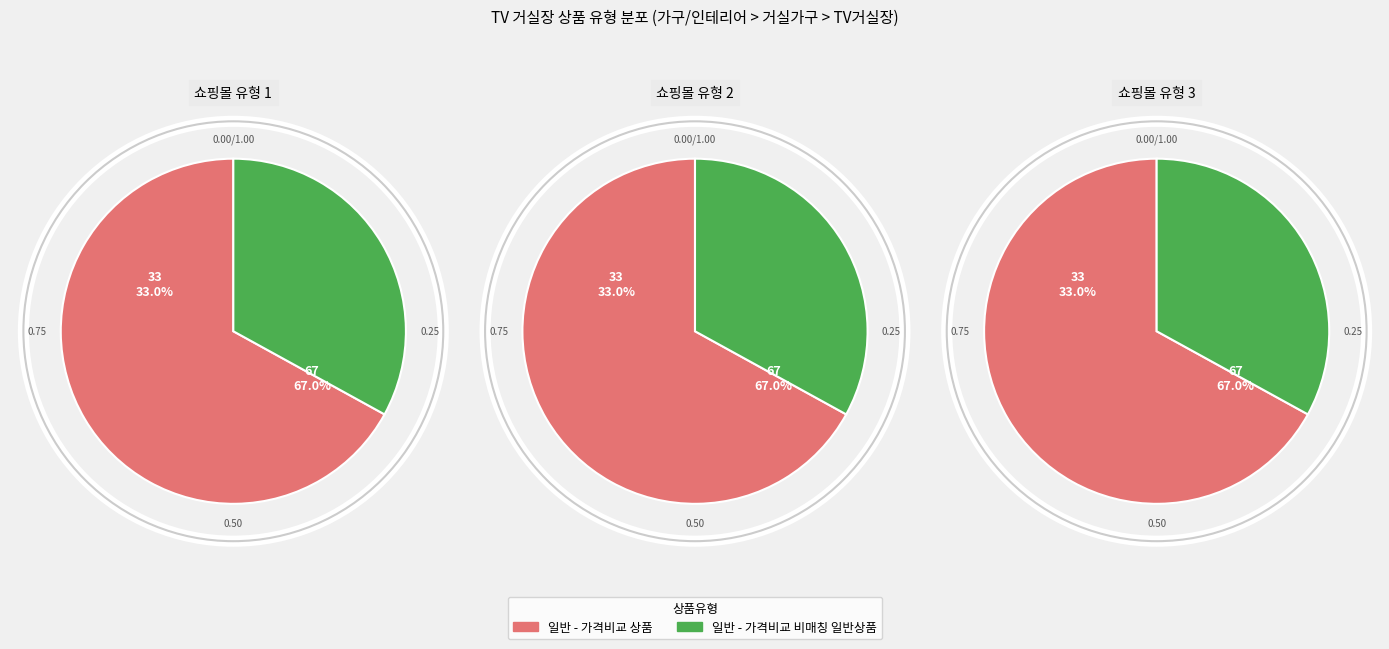

Which has a higher value, 일반 - 가격비교 상품 or 일반 - 가격비교 비매칭 일반상품?

일반 - 가격비교 상품